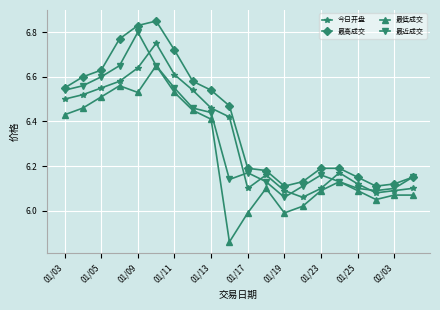

Rank the series by their maximum value, from highest to lowest.

最高成交, 最近成交, 今日开盘, 最低成交